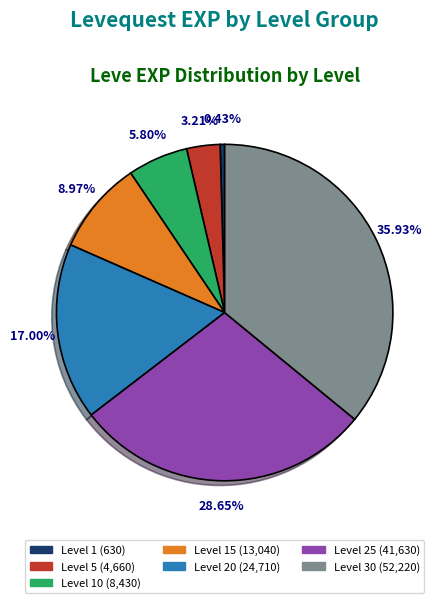

Is there any slice that represents more than half of the pie?

No